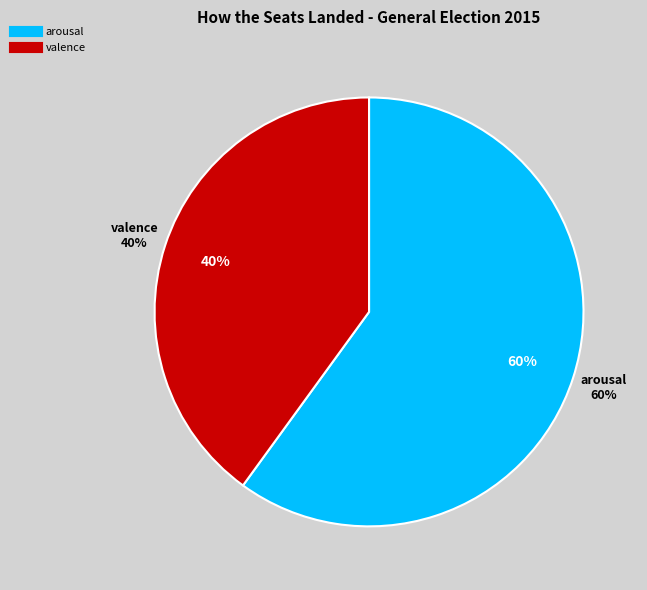

The arousal slice represents 60% of the pie. True or false?

True